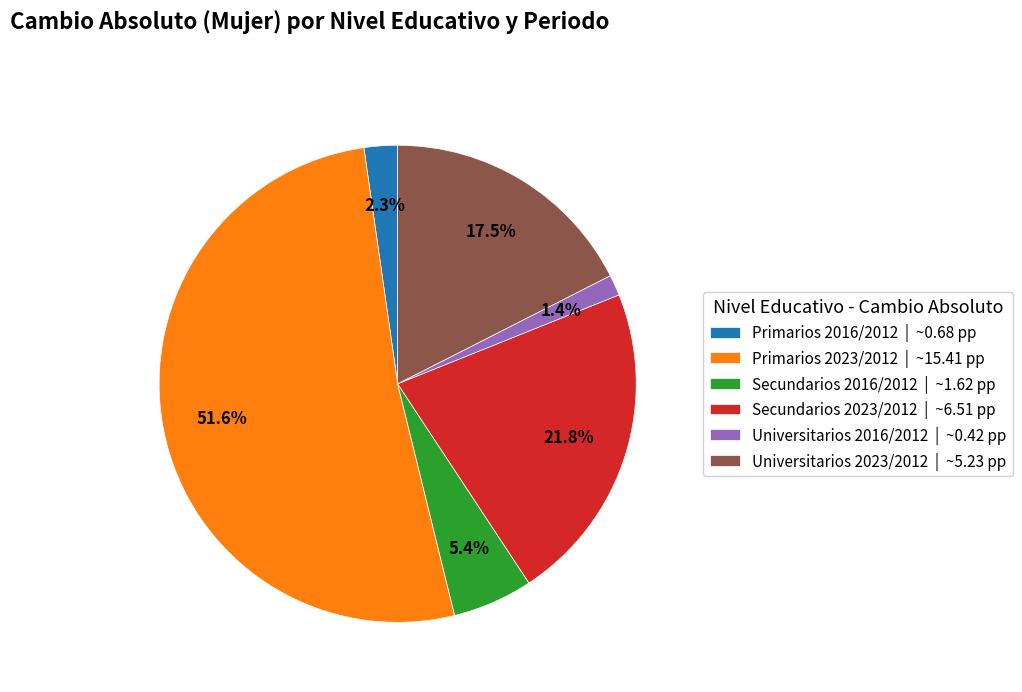

To the nearest percent, what percentage of the pie is Primarios 2016/2012?

2%